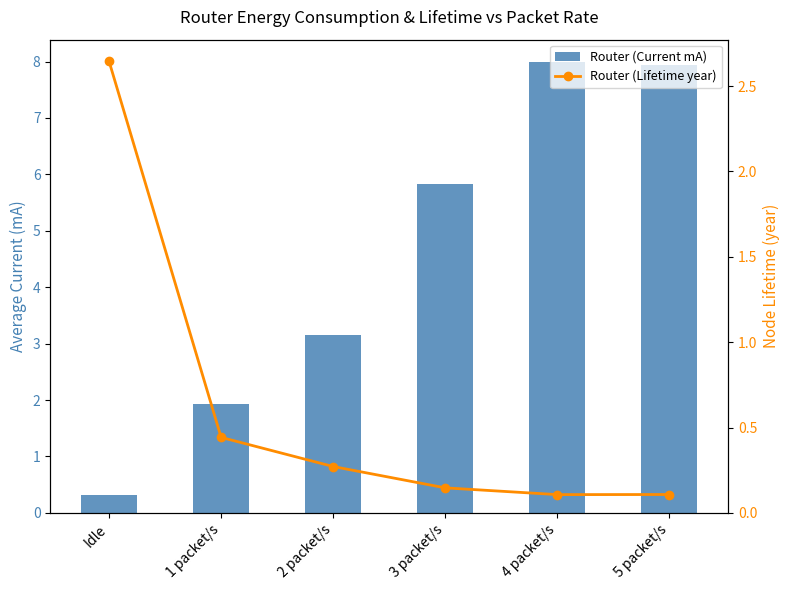

Reading left to right, transcribe all the data shown in this chart.

Router (Current mA): 0.3	1.9	3.2	5.8	8.0	7.9
Router (Lifetime year): 2.6	0.4	0.3	0.1	0.1	0.1